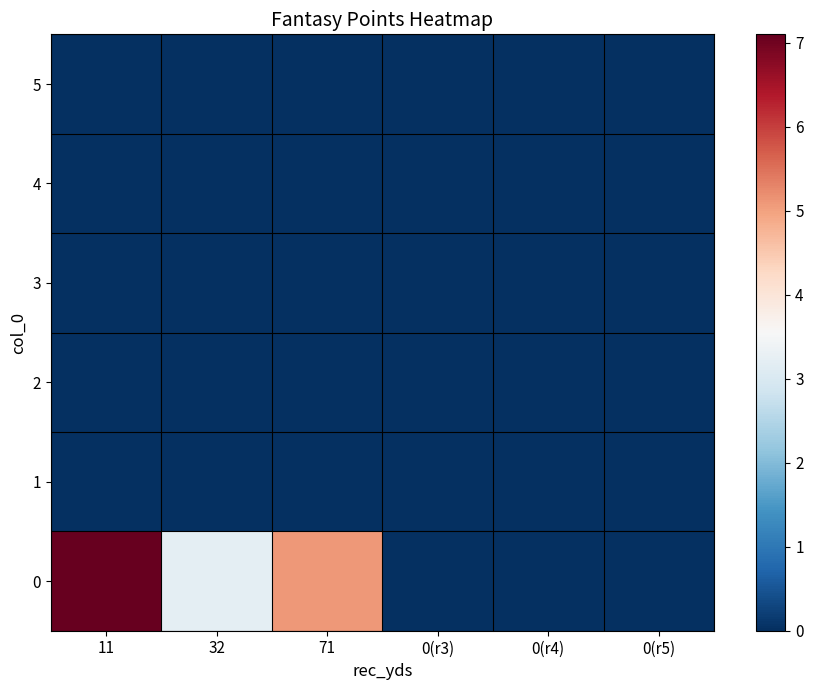

Reading left to right, extract all data points from this chart.

0: 11=7.1	32=3.2	71=5.1	0(r3)=0.0	0(r4)=0.0	0(r5)=0.0
1: 11=0.0	32=0.0	71=0.0	0(r3)=0.0	0(r4)=0.0	0(r5)=0.0
2: 11=0.0	32=0.0	71=0.0	0(r3)=0.0	0(r4)=0.0	0(r5)=0.0
3: 11=0.0	32=0.0	71=0.0	0(r3)=0.0	0(r4)=0.0	0(r5)=0.0
4: 11=0.0	32=0.0	71=0.0	0(r3)=0.0	0(r4)=0.0	0(r5)=0.0
5: 11=0.0	32=0.0	71=0.0	0(r3)=0.0	0(r4)=0.0	0(r5)=0.0